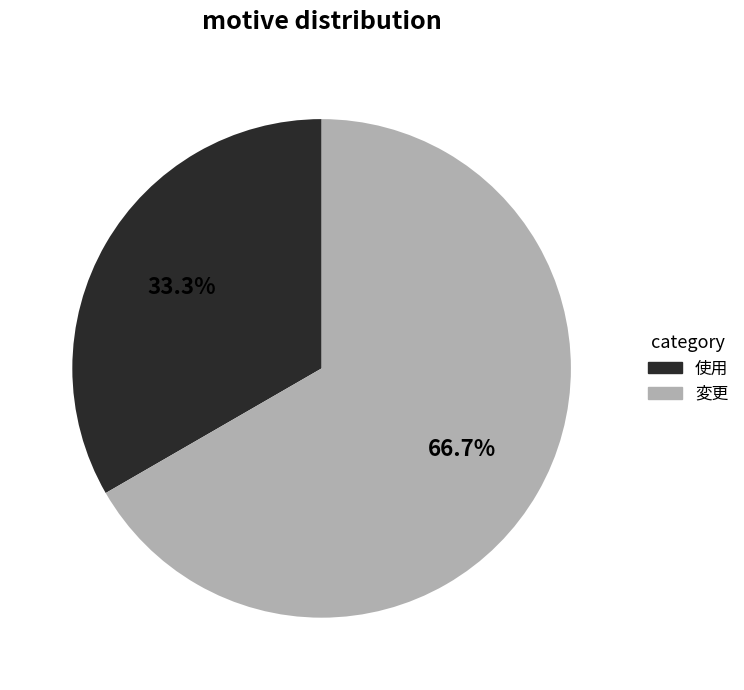

To the nearest percent, what portion does 変更 represent?

67%